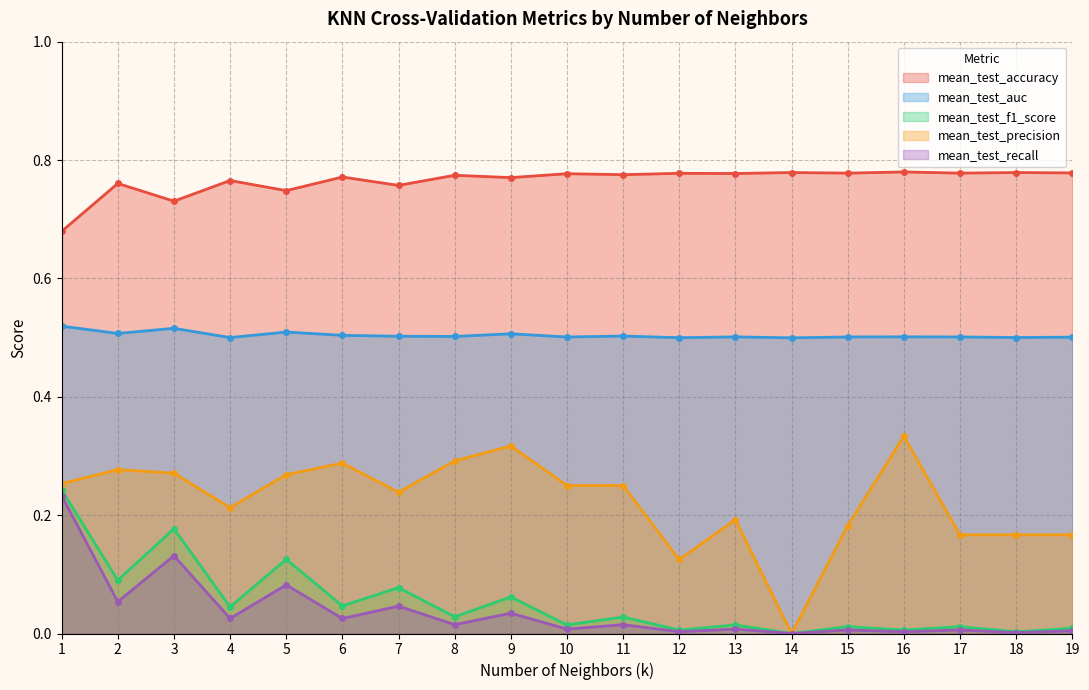

Rank the series by their maximum value, from highest to lowest.

mean_test_accuracy, mean_test_auc, mean_test_precision, mean_test_f1_score, mean_test_recall